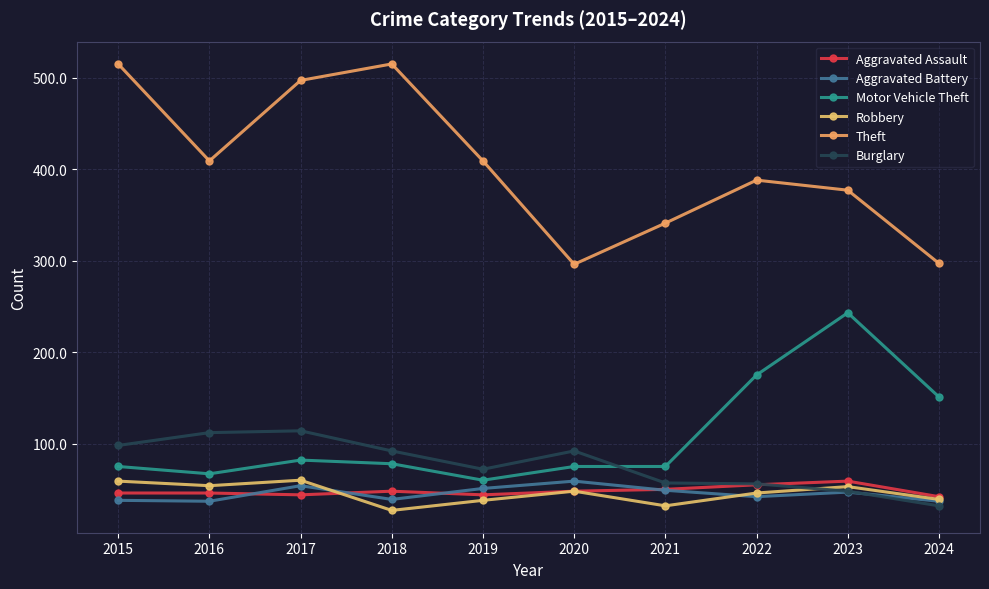

What is the minimum value for Theft?

296